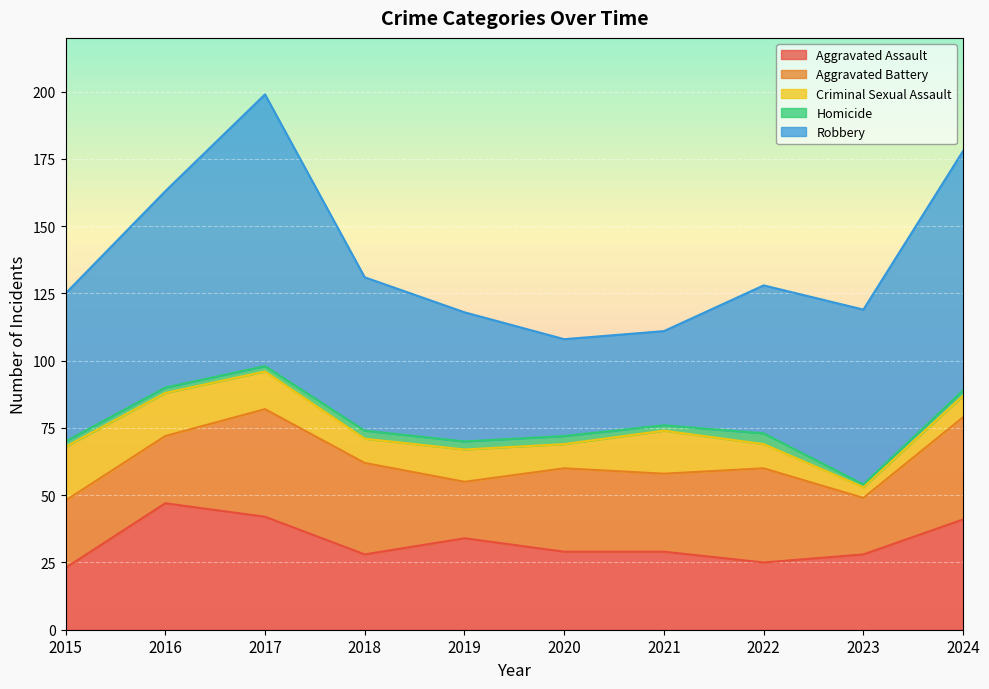

Which series has the largest total across all categories?

Robbery